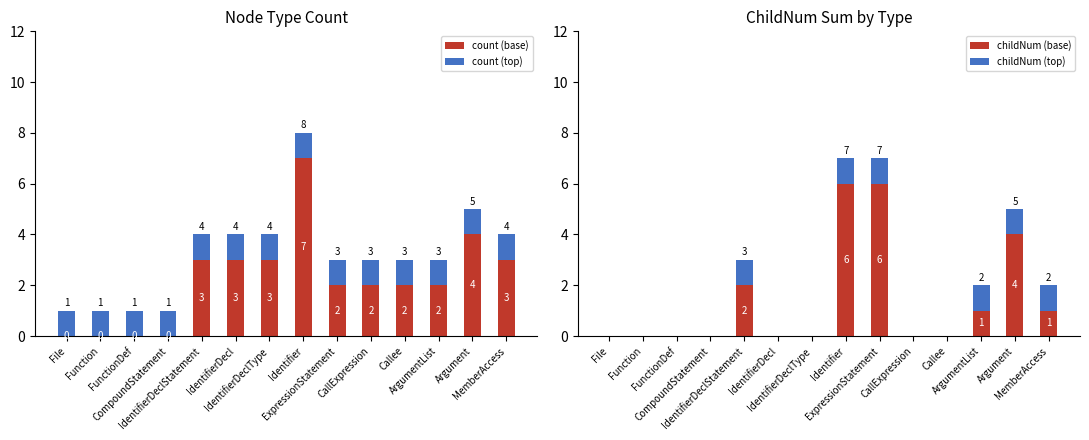

At which category is the sum across all series the highest?

Identifier